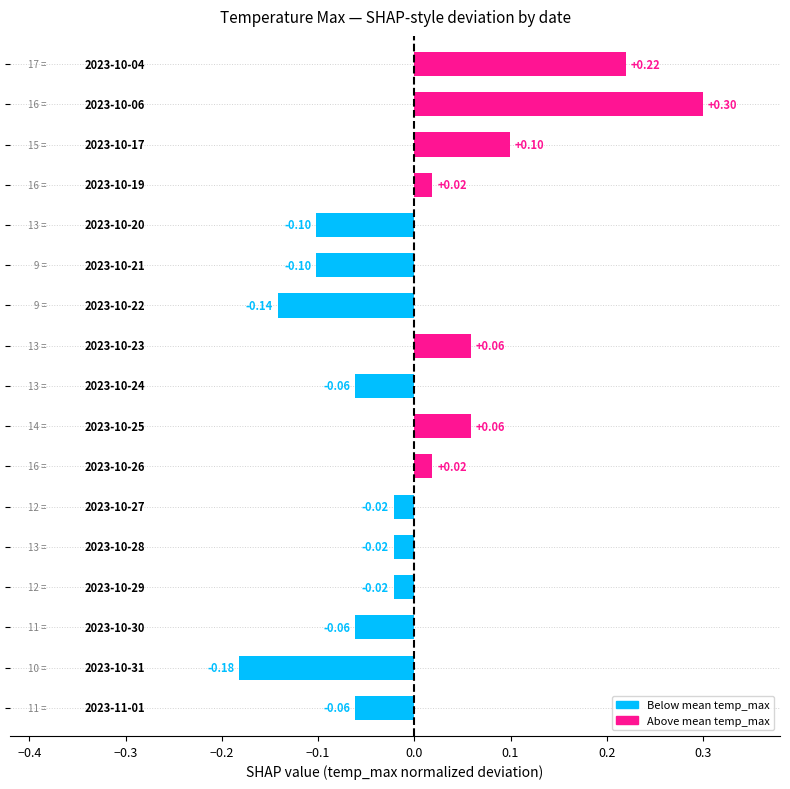

What is the difference between the maximum and minimum values?

0.5